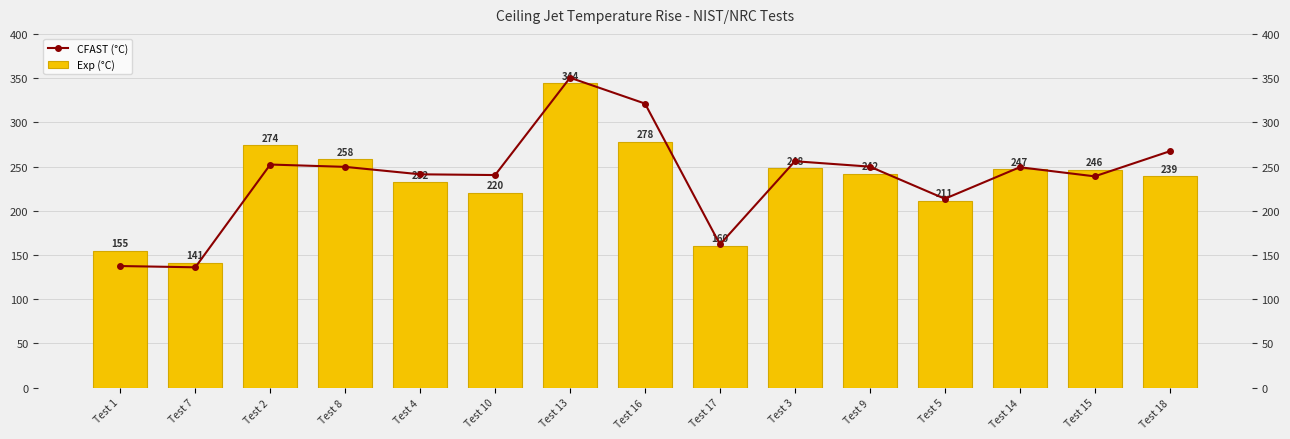

Where is CFAST (°C) nearest to the value 243?

Test 4